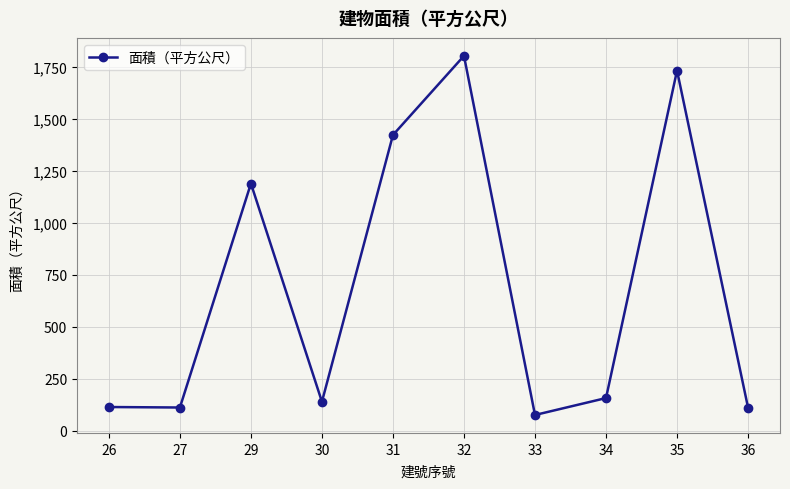

At which label does the data first exceed 157?

29